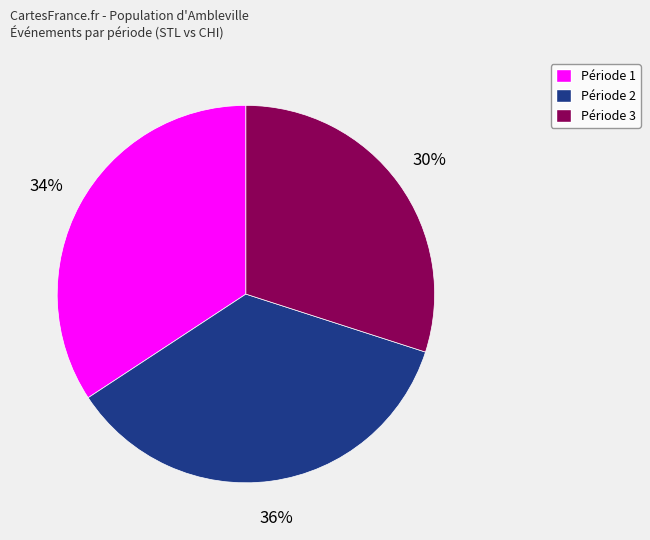

To the nearest percent, what is the average slice percentage?

33%